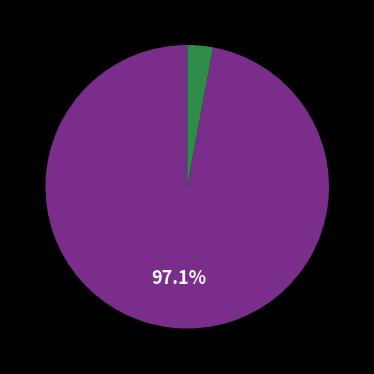

Is there any slice that represents more than half of the pie?

Yes